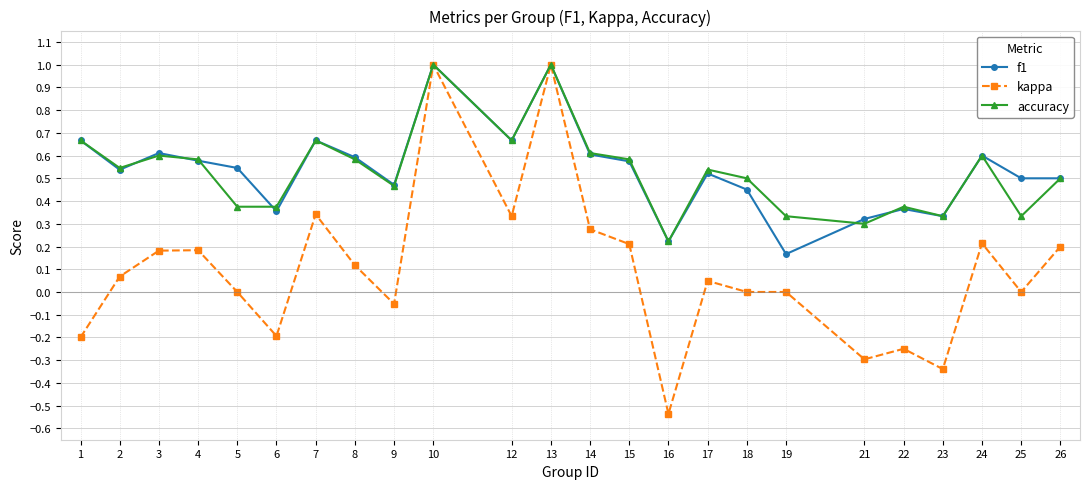

Which category has the lowest value in the kappa series?

16